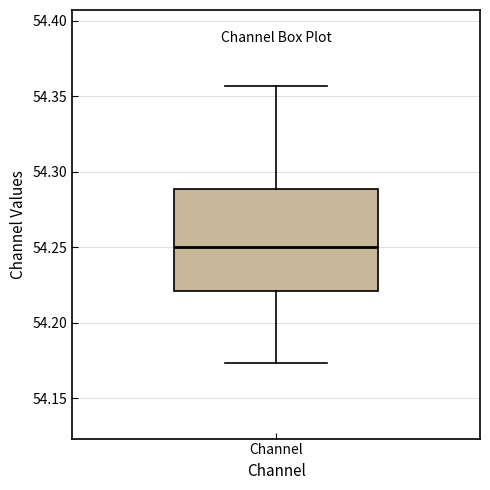

Read this box plot against the y-axis: the position of the median line, the range covered by the box, and the ends of both whiskers. The values are not printed on the chart, so give them approximately, as read against the axis.

median 54.250, box 54.220 to 54.290, whiskers 54.175 to 54.355